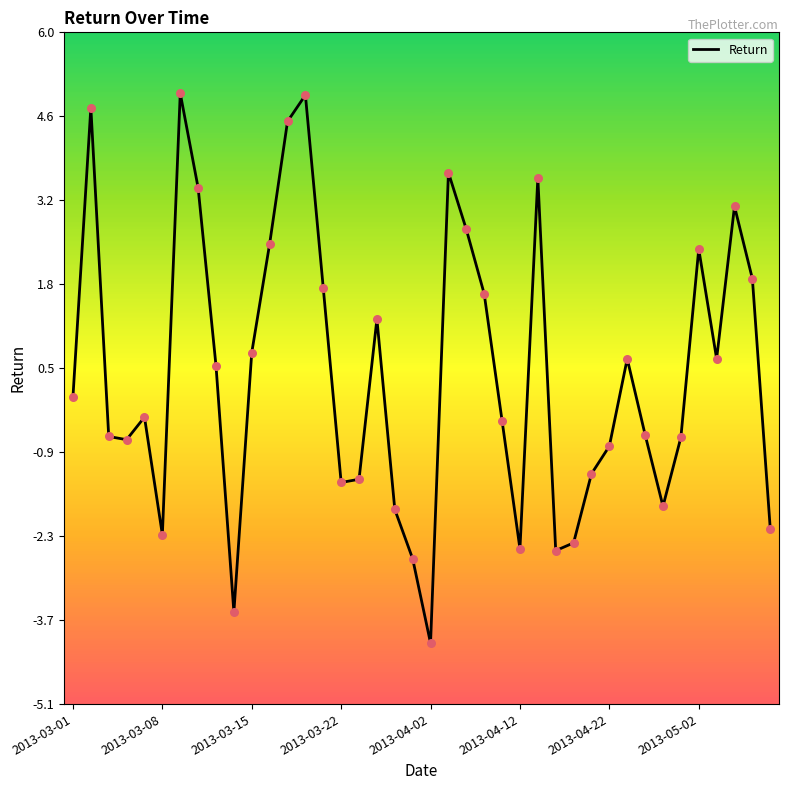

What is the greatest value displayed?

5.0